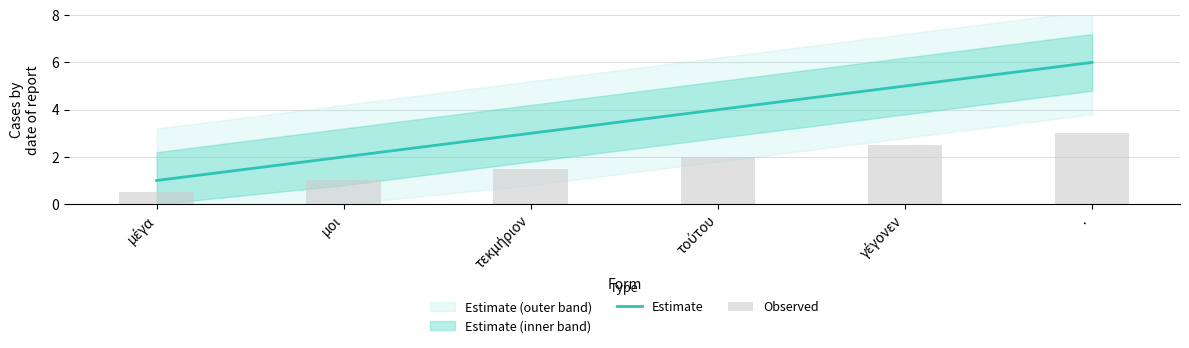

True or false: Observed has a value of 0.9 at τεκμήριον.

False